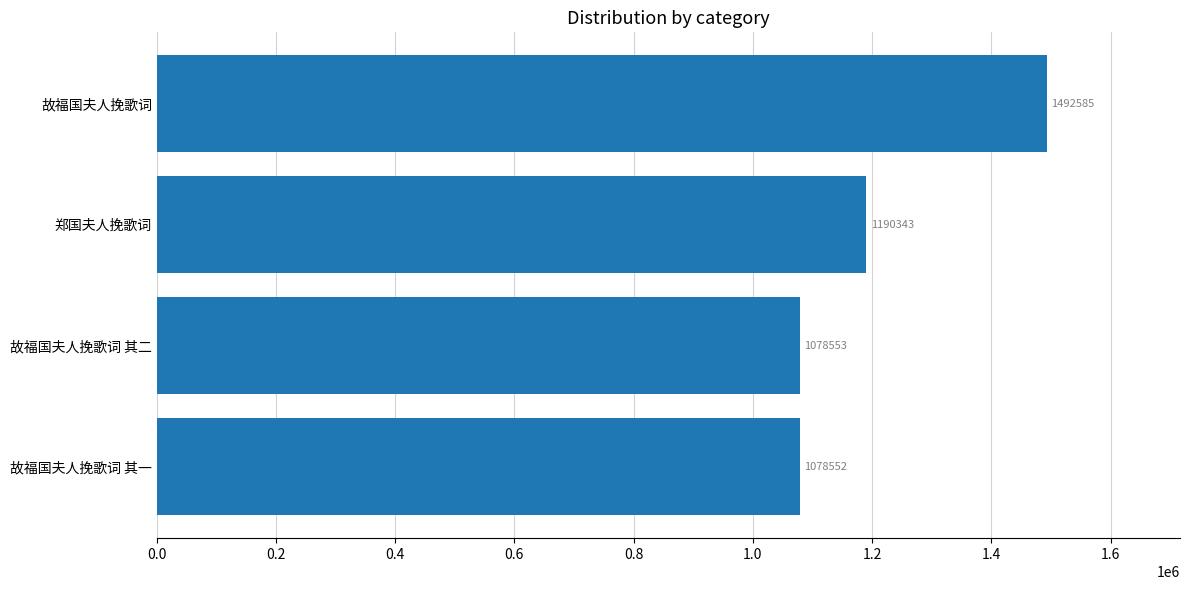

The value at 故福国夫人挽歌词 其二 is 399158. True or false?

False